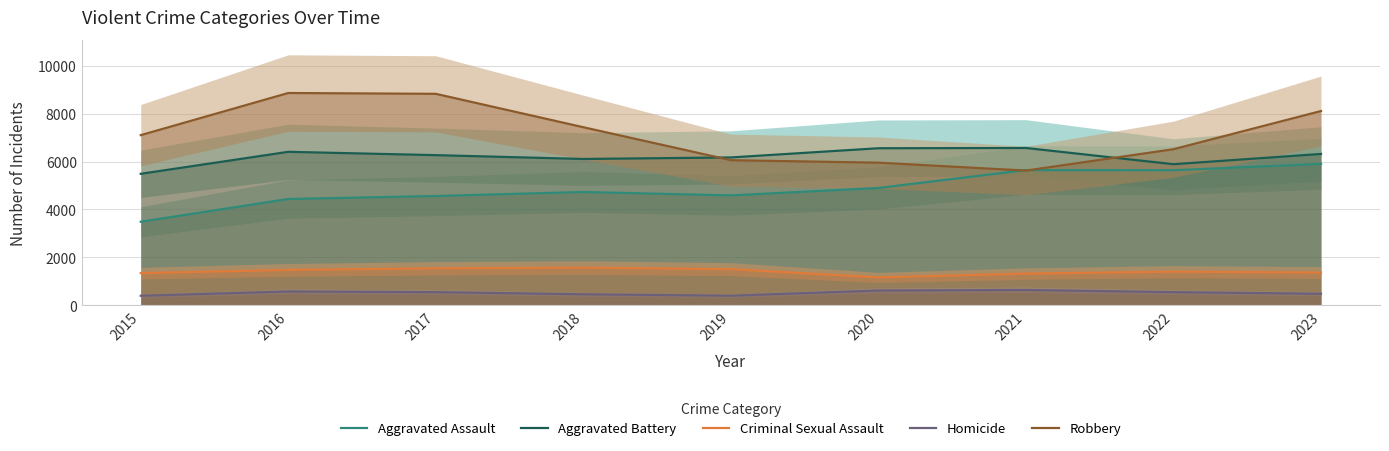

What is the value of the Aggravated Battery point at the 4th from the left?

6107